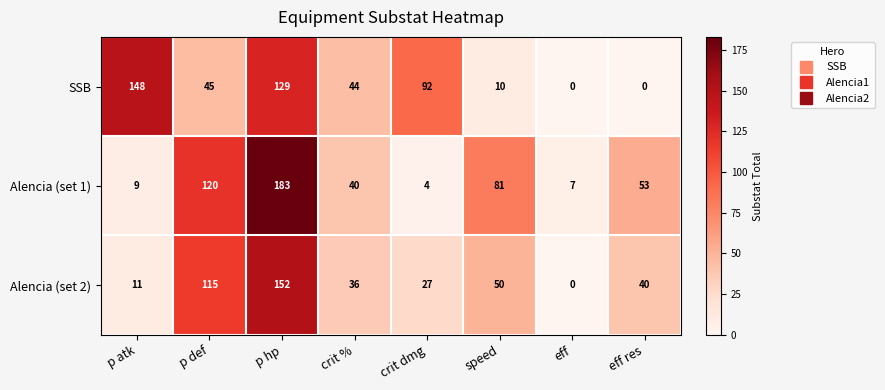

Reading right to left, what are all the values shown in this chart?

SSB: eff res=0	eff=0	speed=10	crit dmg=92	crit %=44	p hp=129	p def=45	p atk=148
Alencia (set 1): eff res=53	eff=7	speed=81	crit dmg=4	crit %=40	p hp=183	p def=120	p atk=9
Alencia (set 2): eff res=40	eff=0	speed=50	crit dmg=27	crit %=36	p hp=152	p def=115	p atk=11